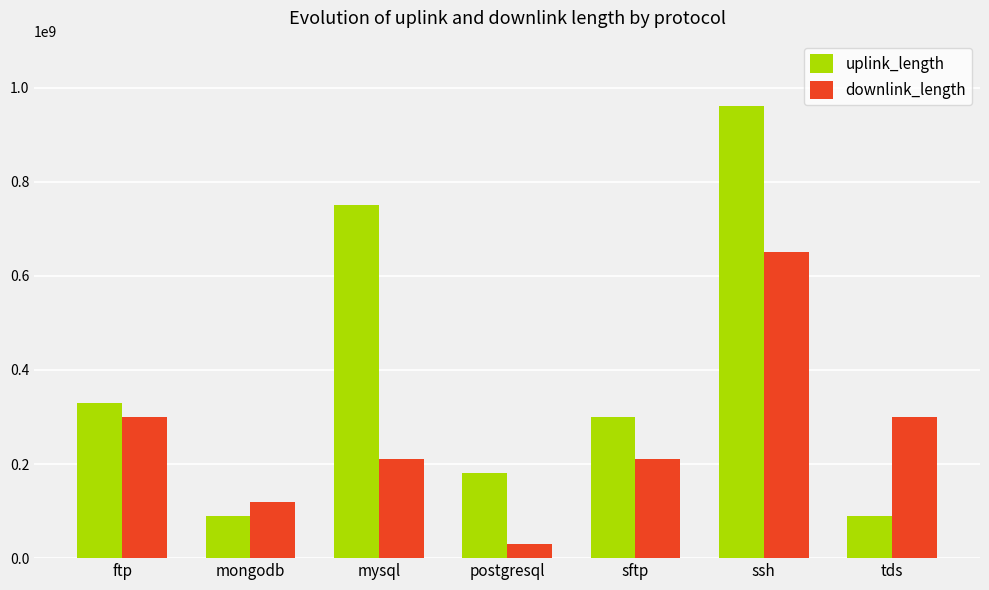

What is the spread (max minus min) of values at ssh?

309997052